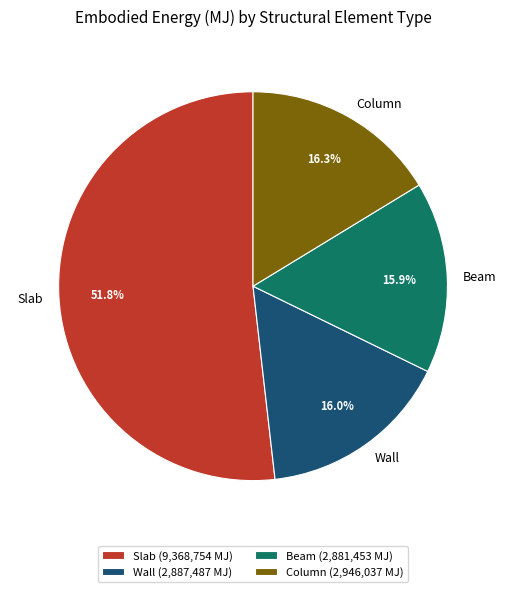

What is the ratio of the value at Wall to the value at Column?

1.0